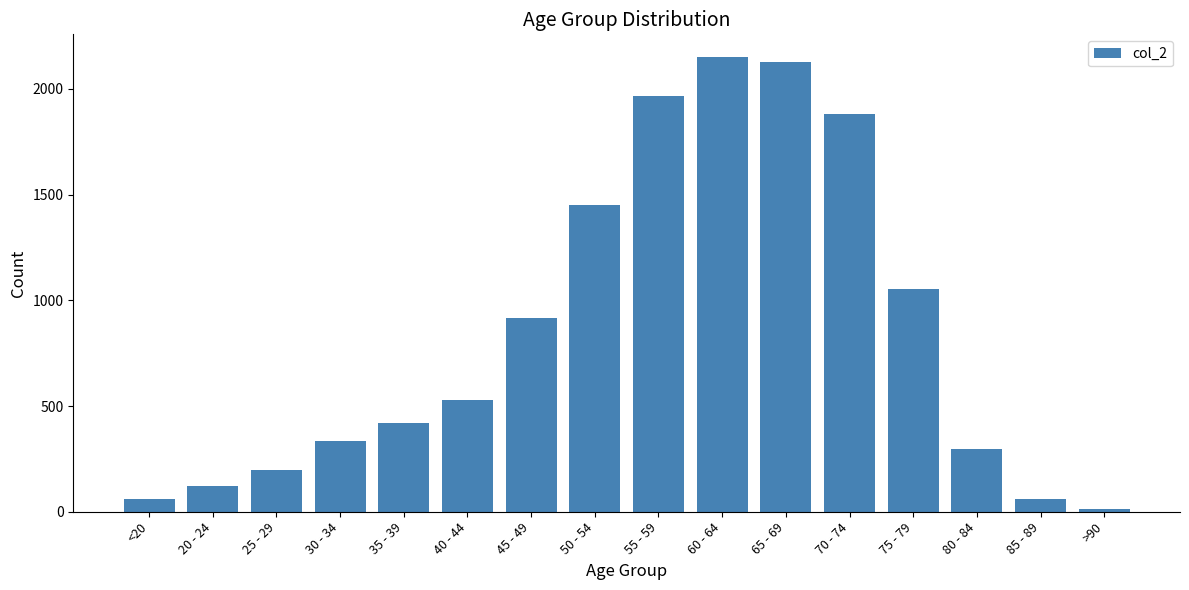

What is the label of the 14th bar from the right?

25 - 29